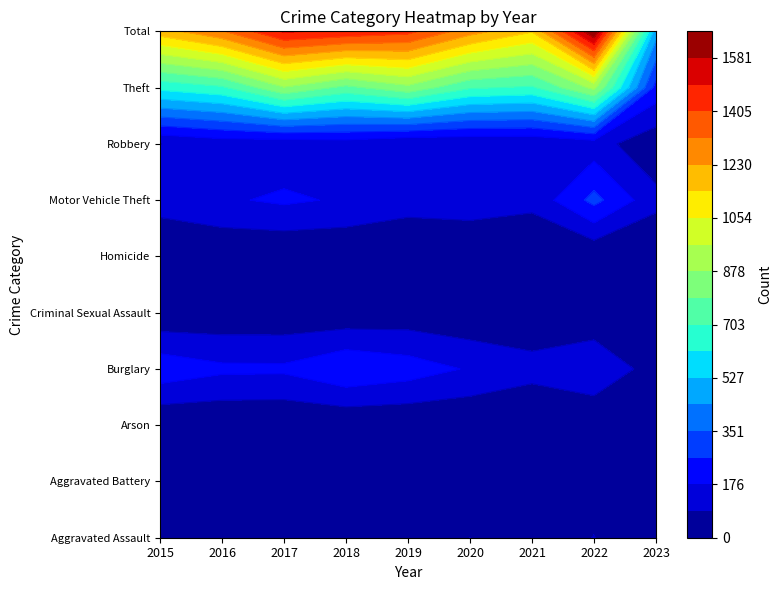

Reading left to right, what are all the values shown in this chart?

Aggravated Assault: 2015=31	2016=50	2017=59	2018=72	2019=61	2020=88	2021=58	2022=89	2023=30
Aggravated Battery: 2015=50	2016=60	2017=54	2018=52	2019=45	2020=48	2021=43	2022=66	2023=25
Arson: 2015=3	2016=3	2017=1	2018=6	2019=5	2020=4	2021=6	2022=7	2023=0
Burglary: 2015=236	2016=194	2017=192	2018=257	2019=221	2020=167	2021=117	2022=161	2023=47
Criminal Sexual Assault: 2015=13	2016=19	2017=19	2018=19	2019=29	2020=13	2021=24	2022=19	2023=6
Homicide: 2015=4	2016=8	2017=2	2018=5	2019=3	2020=6	2021=2	2022=6	2023=1
Motor Vehicle Theft: 2015=125	2016=163	2017=191	2018=164	2019=125	2020=134	2021=113	2022=291	2023=113
Robbery: 2015=87	2016=123	2017=115	2018=130	2019=89	2020=94	2021=95	2022=125	2023=25
Theft: 2015=641	2016=689	2017=873	2018=767	2019=855	2020=714	2021=691	2022=905	2023=232
Total: 2015=1190	2016=1309	2017=1506	2018=1472	2019=1433	2020=1268	2021=1149	2022=1669	2023=479